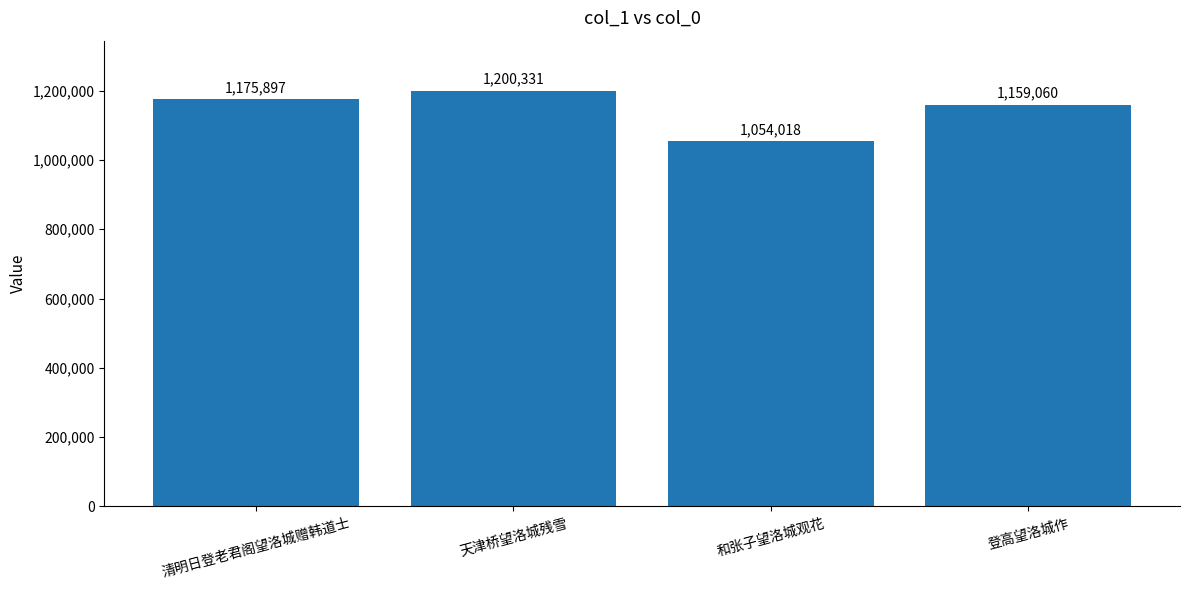

Is it true that the value at 清明日登老君阁望洛城赠韩道士 is 1175897?

True